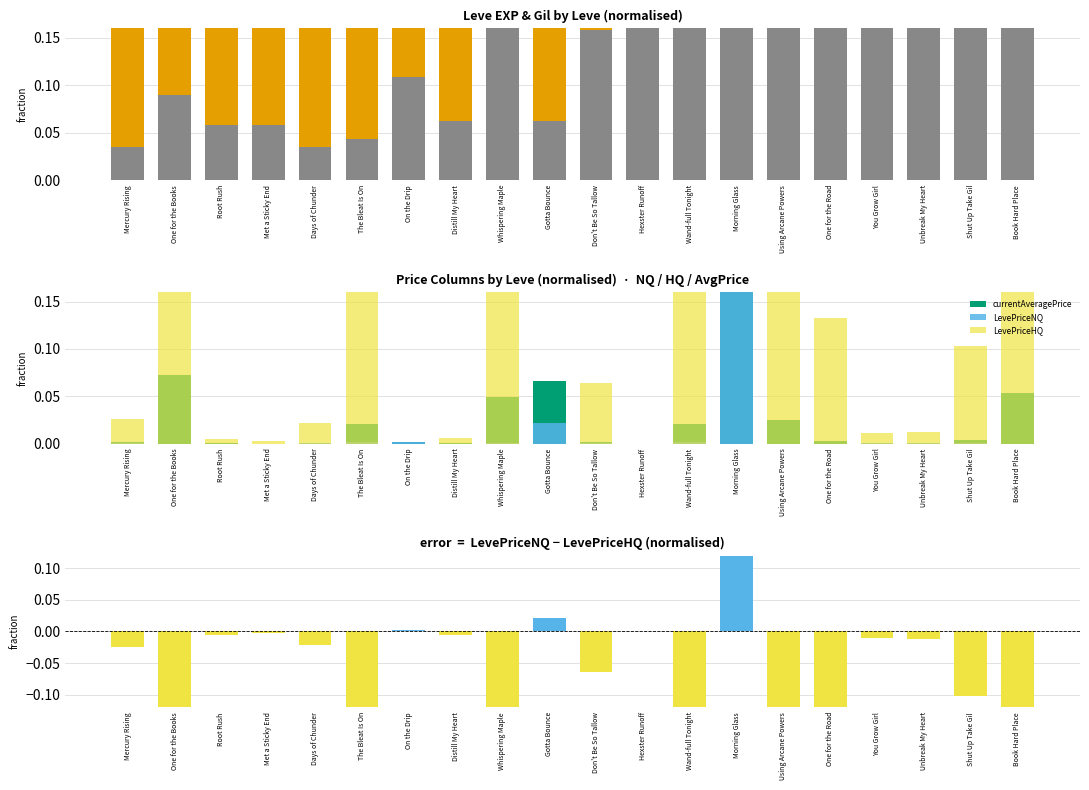

What is the maximum value for LevePriceNQ?

1.0